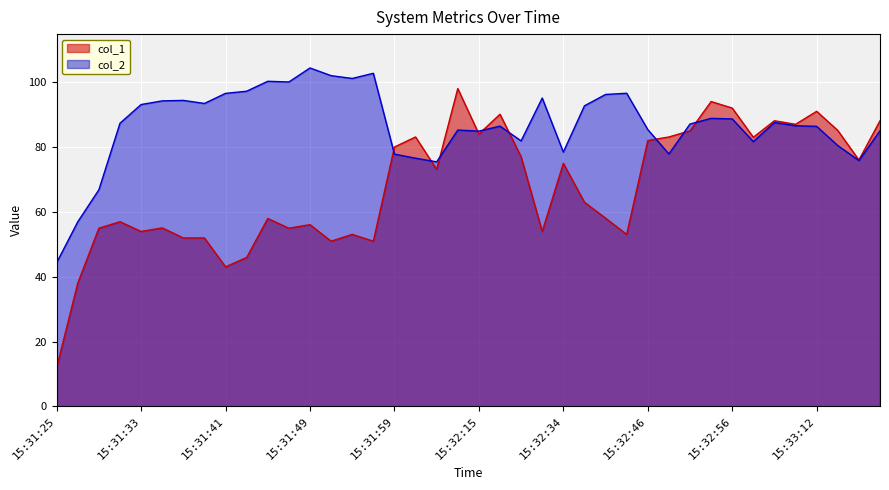

Which has a higher value, 15:32:38 or 15:31:43?

15:32:38